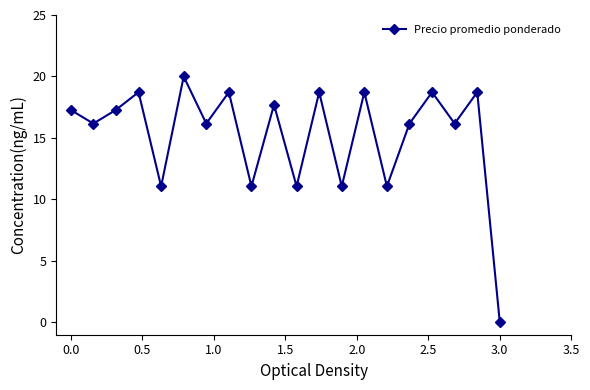

What is the greatest value displayed?

20.0